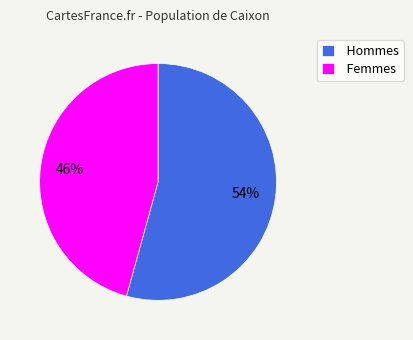

Do Hommes and Femmes together represent more than half of the pie?

Yes